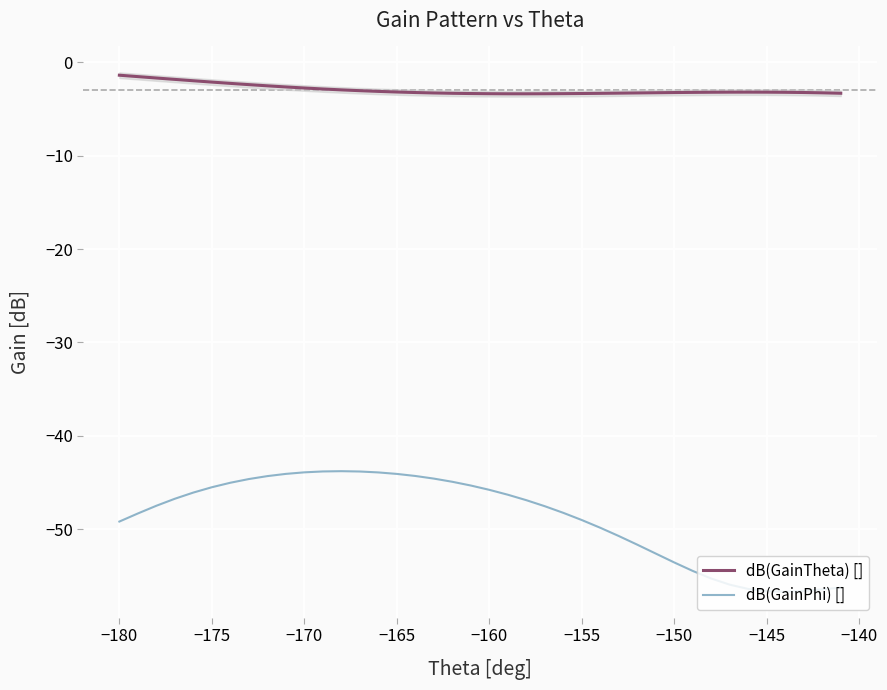

Rank the series by their average value, from highest to lowest.

dB(GainTheta) [], dB(GainPhi) []